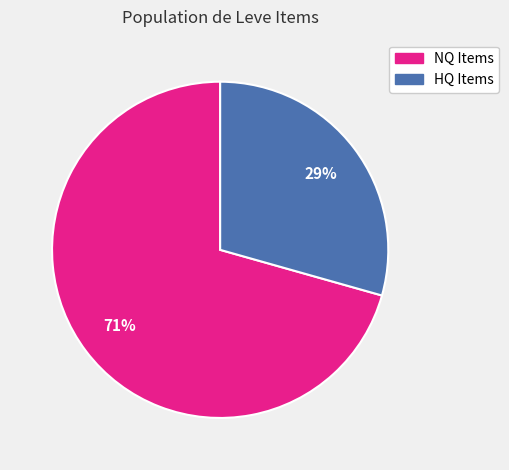

To the nearest percent, what is the average slice percentage?

50%